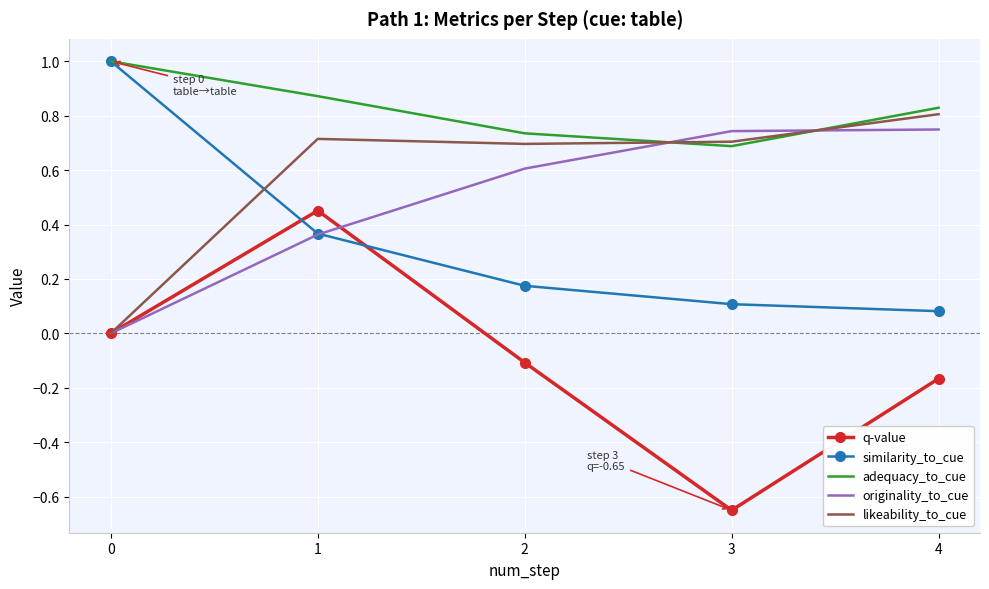

List the labels in order of adequacy_to_cue value, largest first.

0, 1, 4, 2, 3